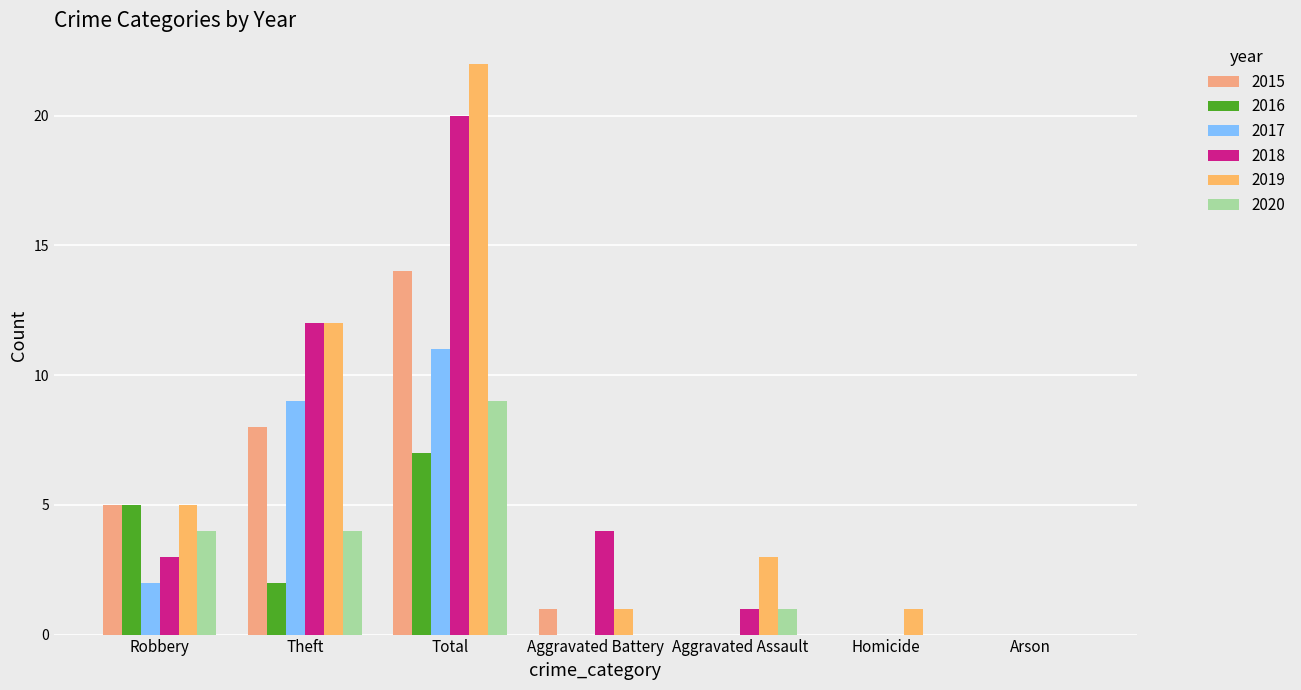

The value of 2017 at Aggravated Assault is 0. True or false?

True